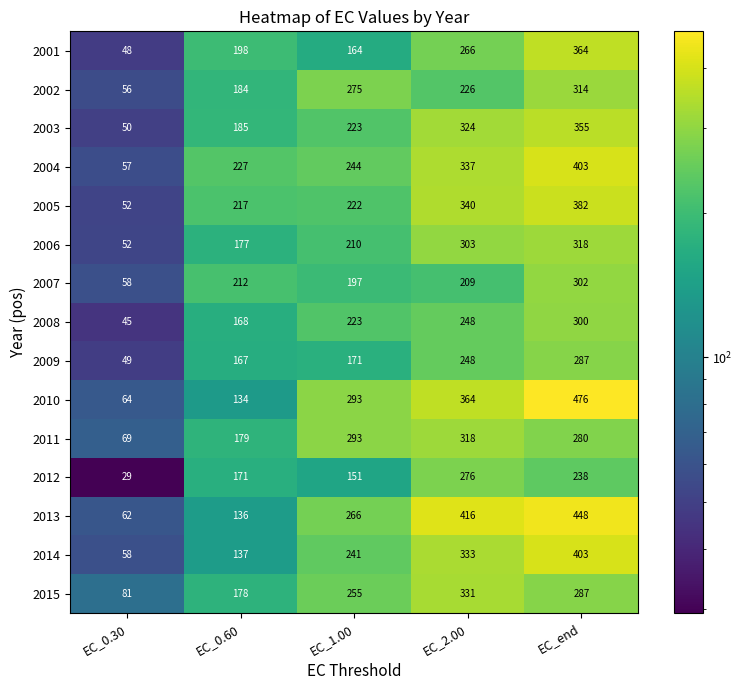

What is the smallest value displayed?

29